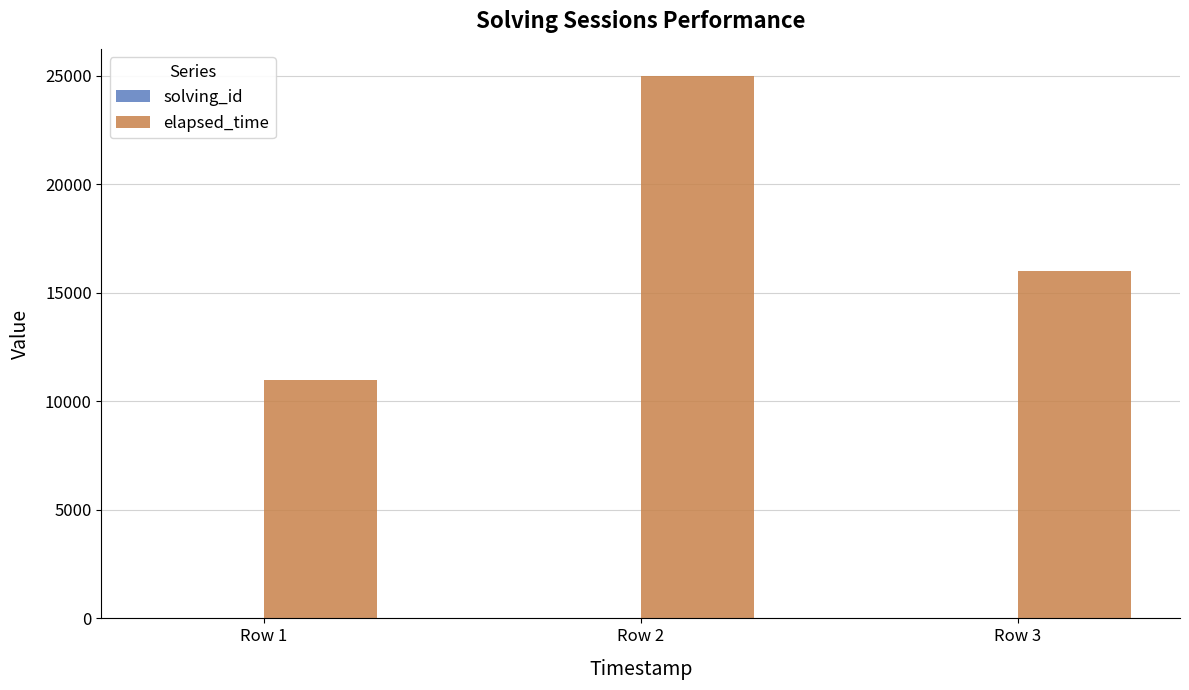

What is the difference between the elapsed_time values at Row 2 and Row 1?

14000